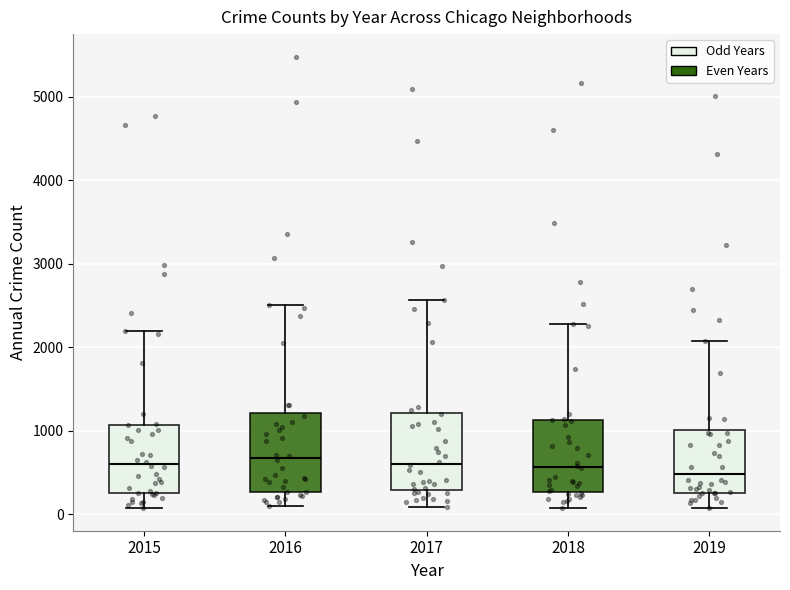

Where does the upper whisker of the box at x = 2019 end on the y-axis? The values are not printed on the chart, so give them approximately, as read against the axis.

2100